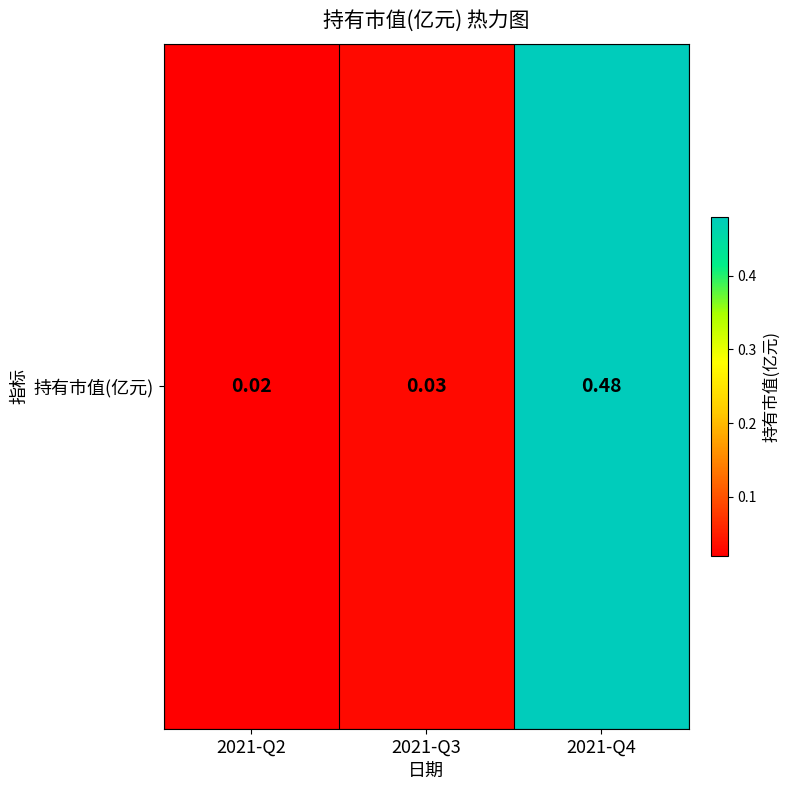

The chart shows a value of 0.0 at 2021-Q3. True or false?

True